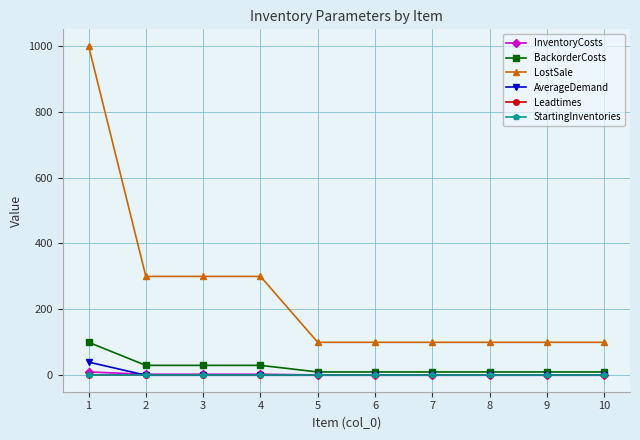

The InventoryCosts series shows 1 at 9. True or false?

True